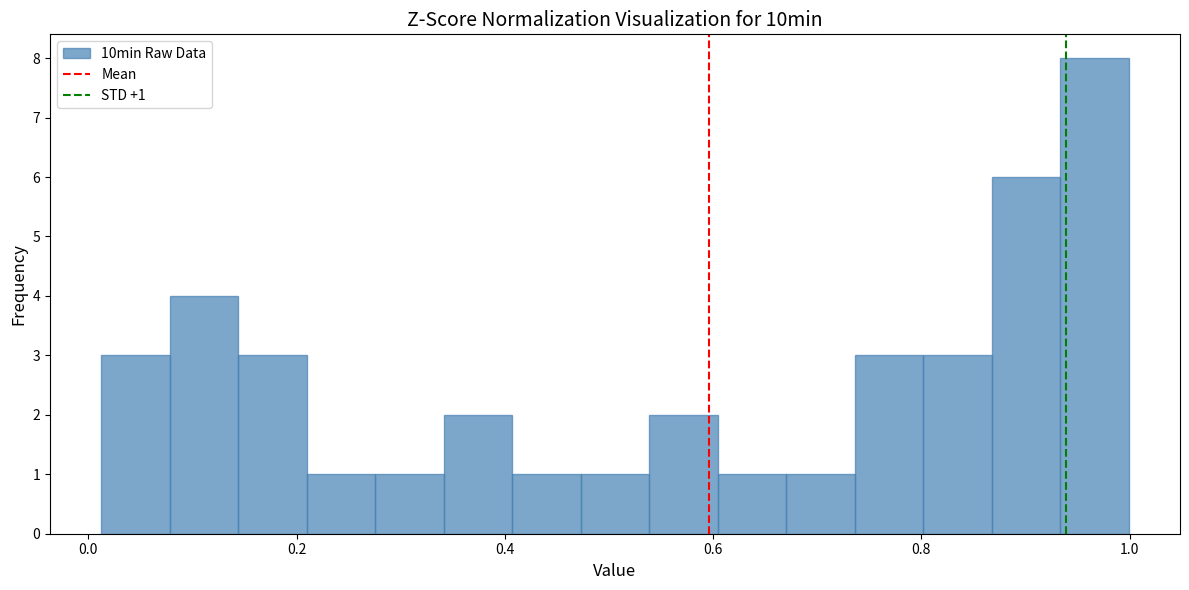

Read against the x-axis, roughly where is the centre of the tallest bar?

0.96